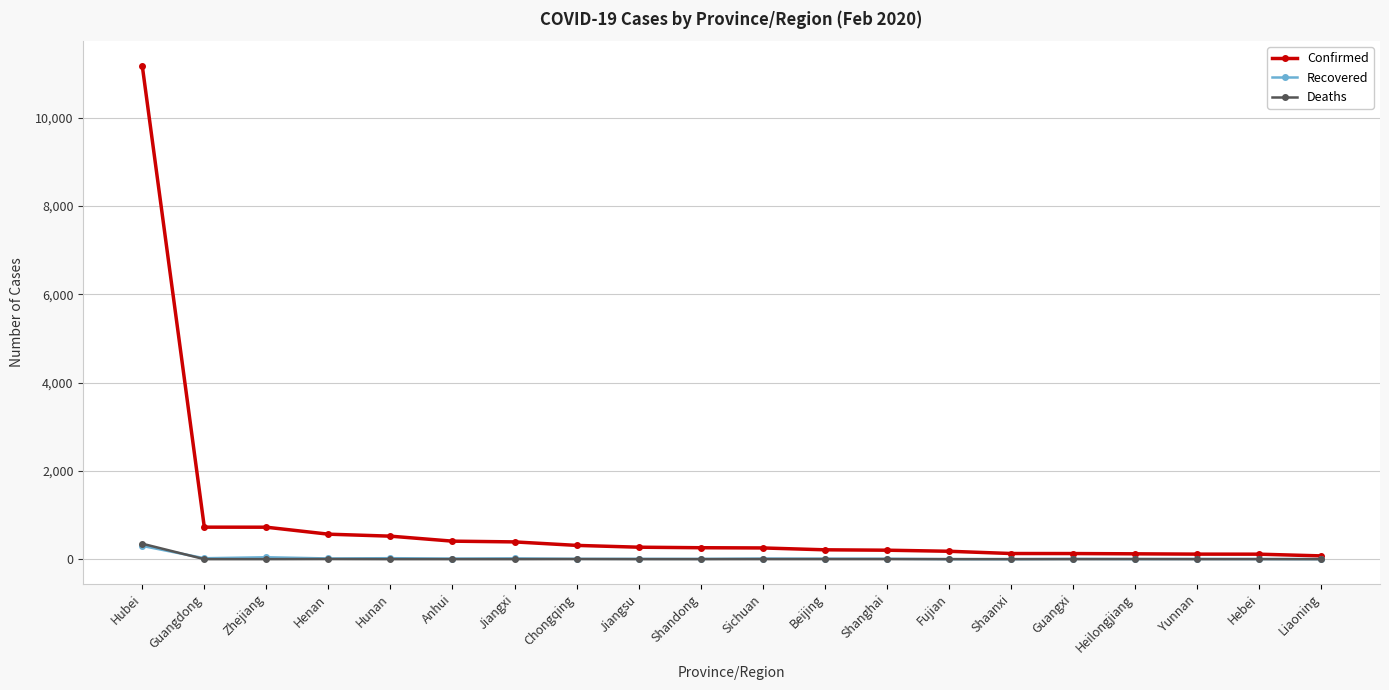

What is the label of the 3rd point from the left?

Zhejiang